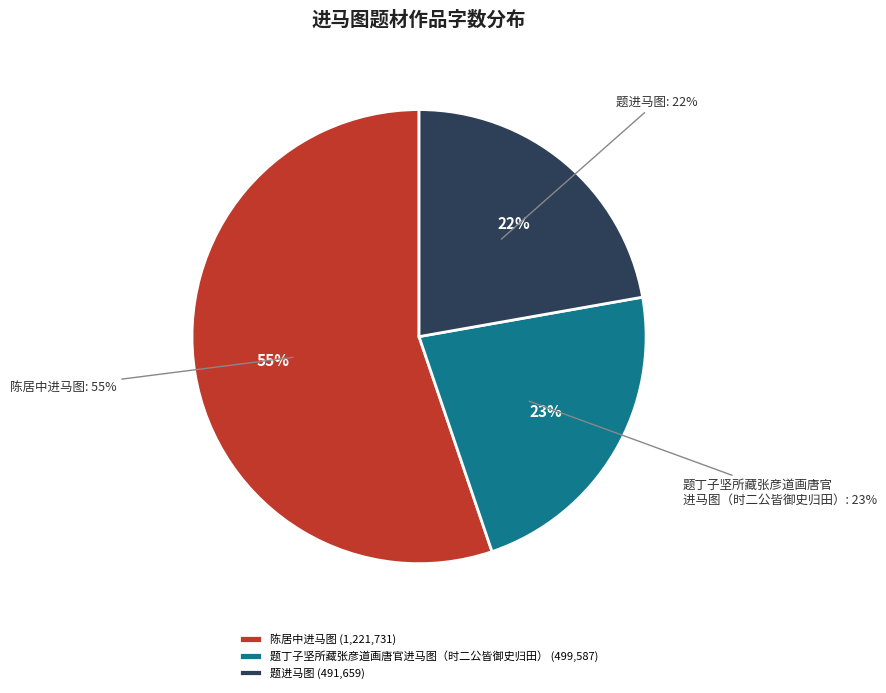

Which category has the smallest portion of the pie?

题进马图